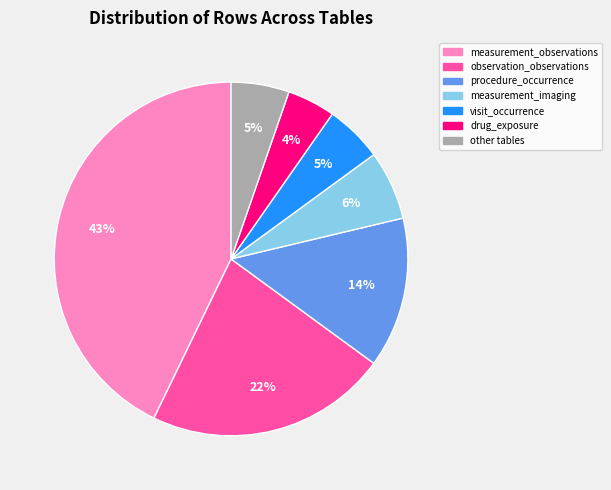

To the nearest percent, what percentage of the pie is visit_occurrence?

5%